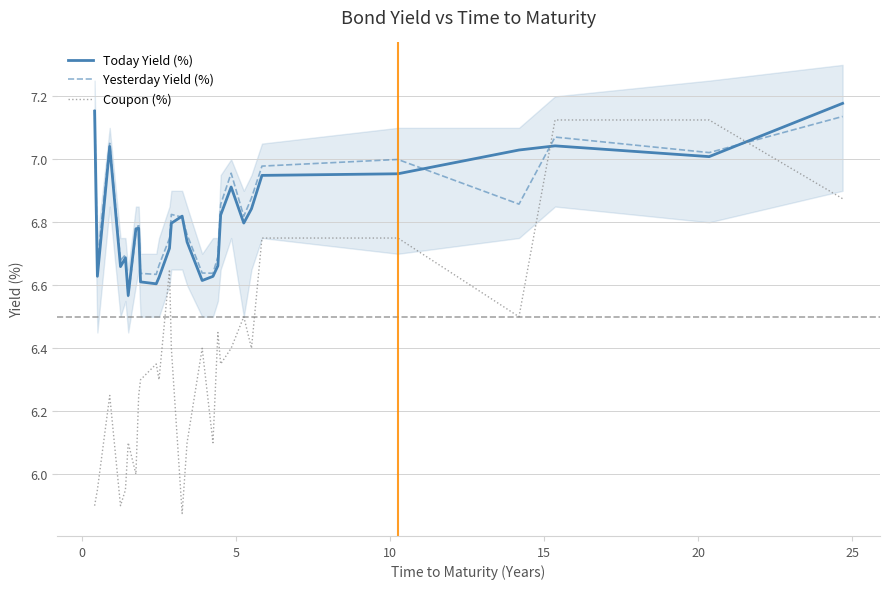

After their last crossing, which series has the higher values: Yesterday Yield (%) or Coupon (%)?

Yesterday Yield (%)